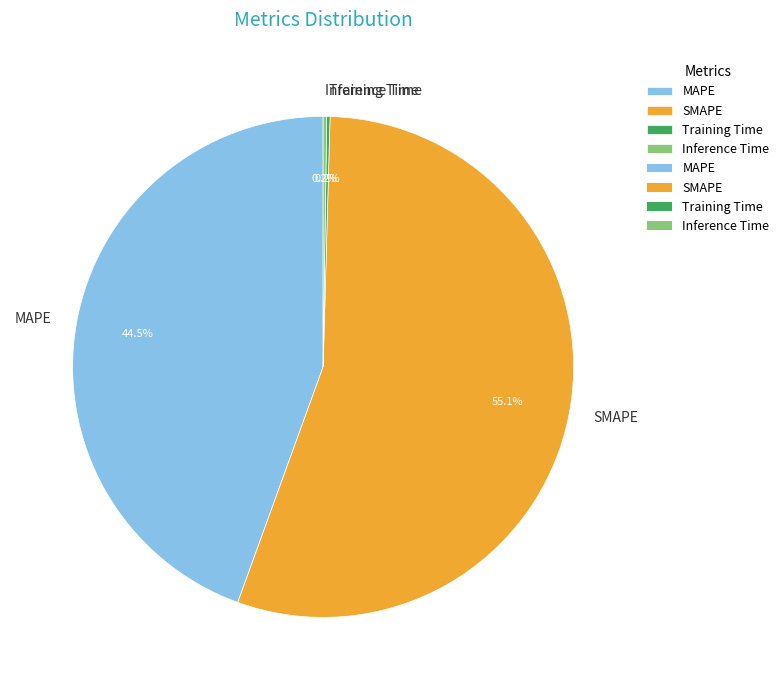

To the nearest percent, what is the difference between the largest and smallest slice percentages?

55%